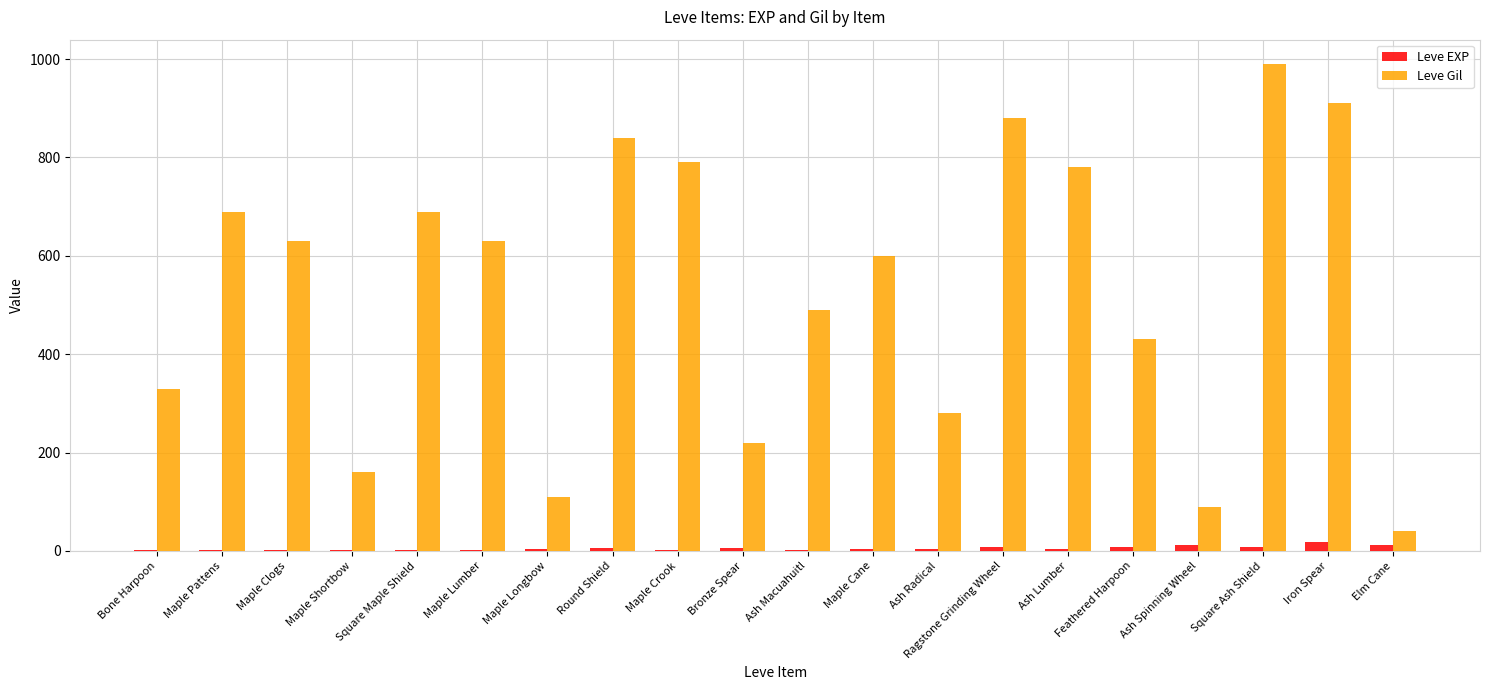

At which category is the sum across all series the highest?

Square Ash Shield